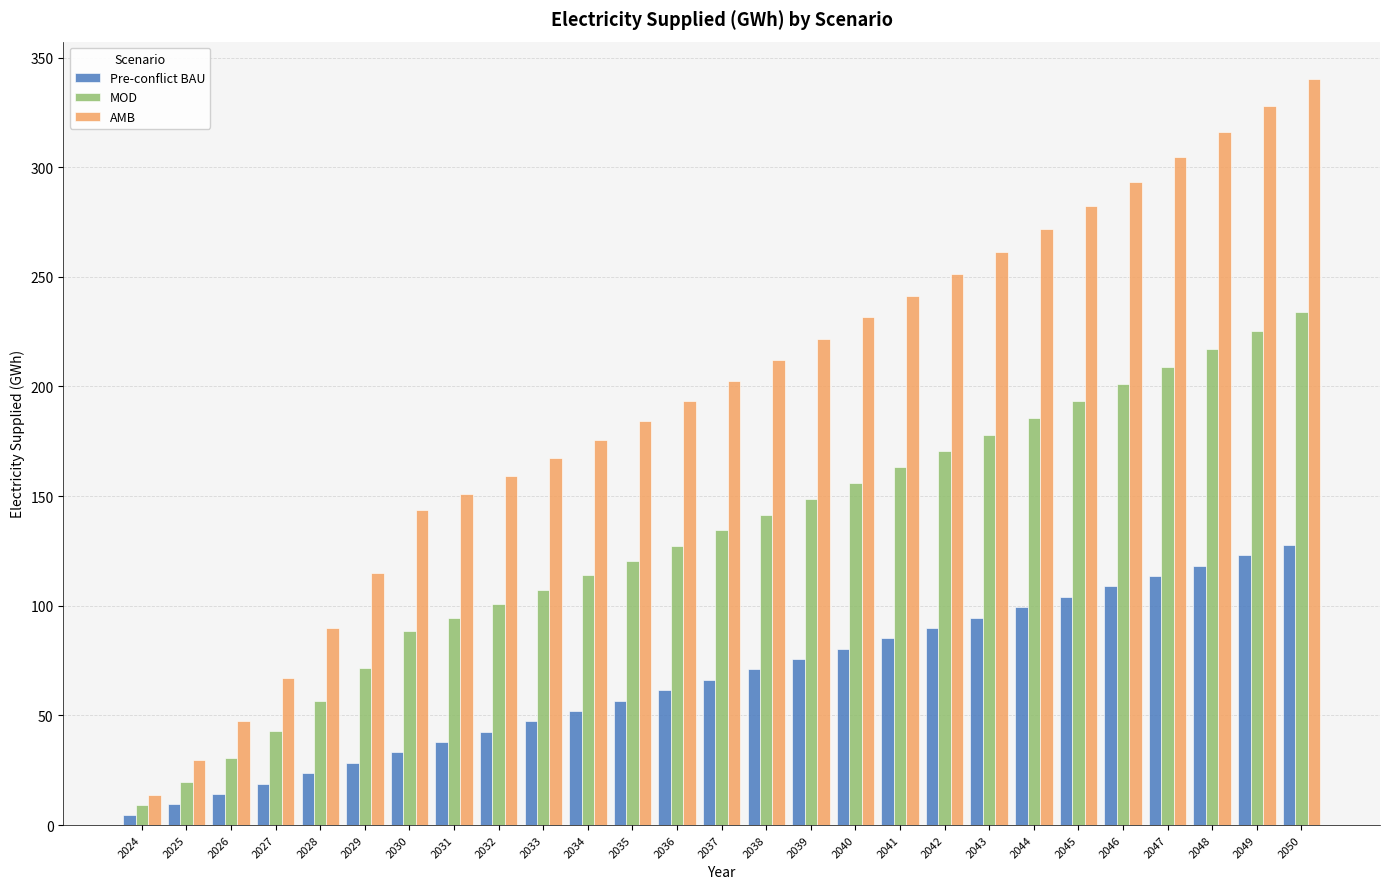

List the series in order of their peak value, highest first.

AMB, MOD, Pre-conflict BAU